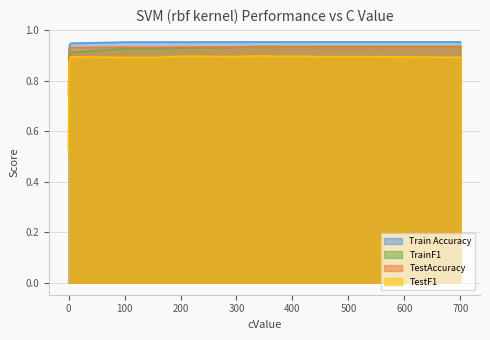

Rank the series at 5 from highest to lowest value.

Train Accuracy, TestAccuracy, TrainF1, TestF1